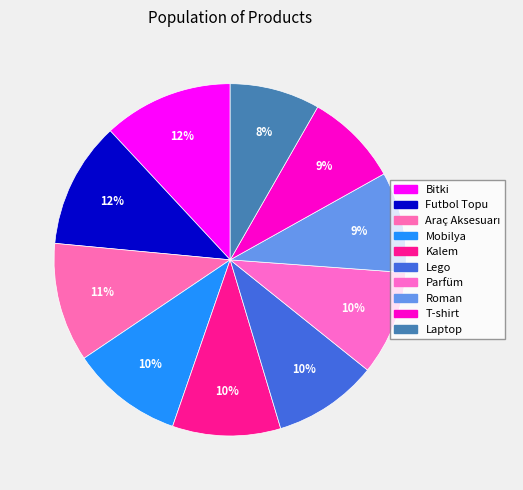

Is Kalem the majority of the pie?

No